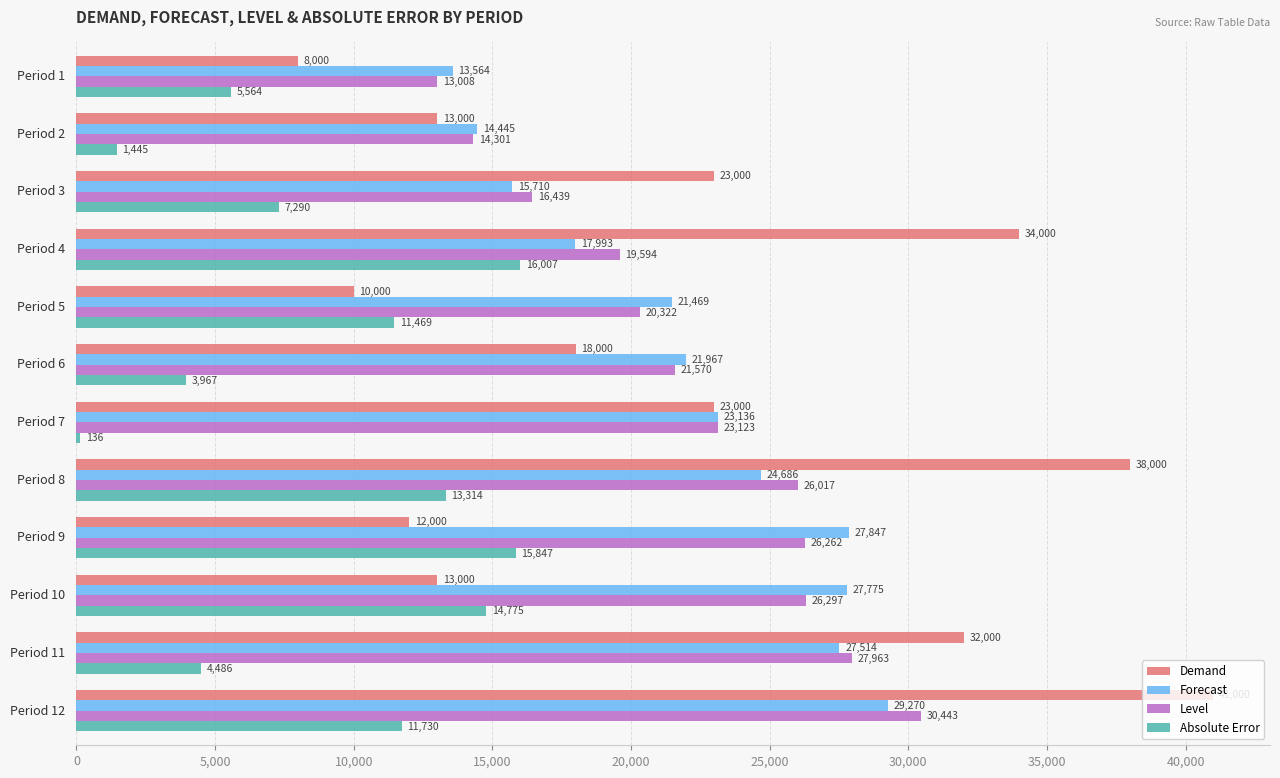

What are all the series names shown in the legend?

Demand, Forecast, Level, Absolute Error